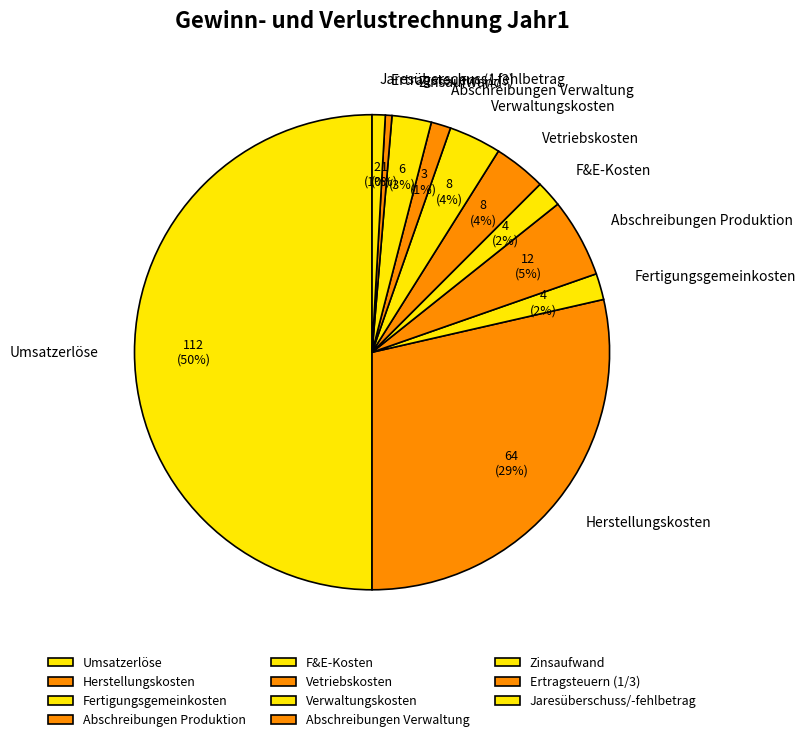

How many segments does this pie chart have?

11